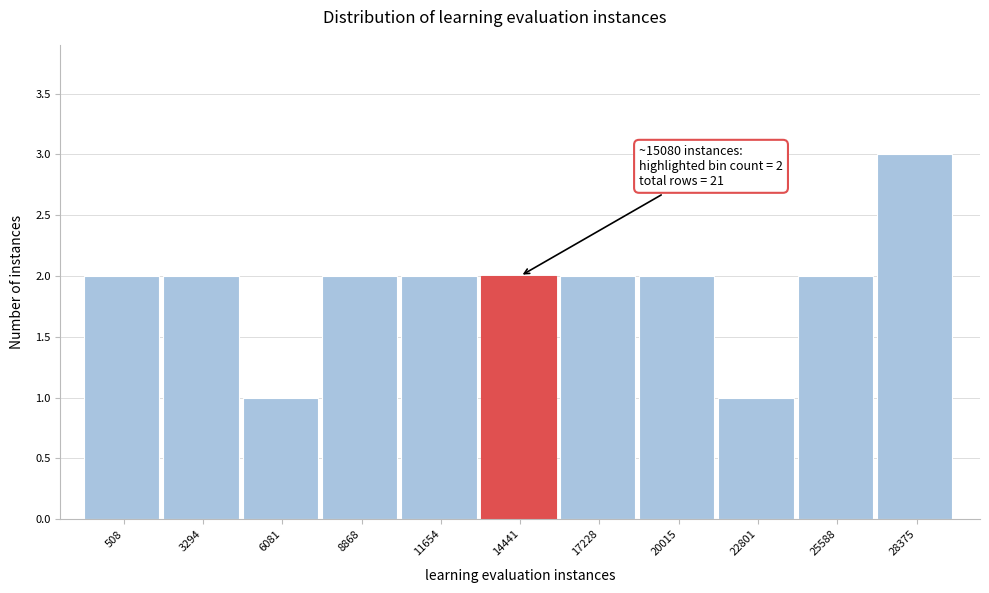

Reading left to right, extract all data points from this chart.

2	2	1	2	2	2	2	2	1	2	3